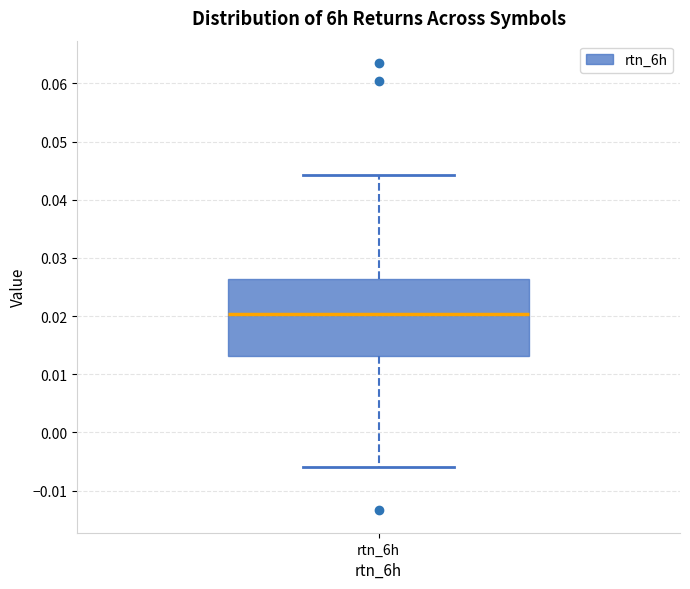

Where does the median line of the box for rtn_6h sit on the y-axis? The values are not printed on the chart, so give them approximately, as read against the axis.

0.020